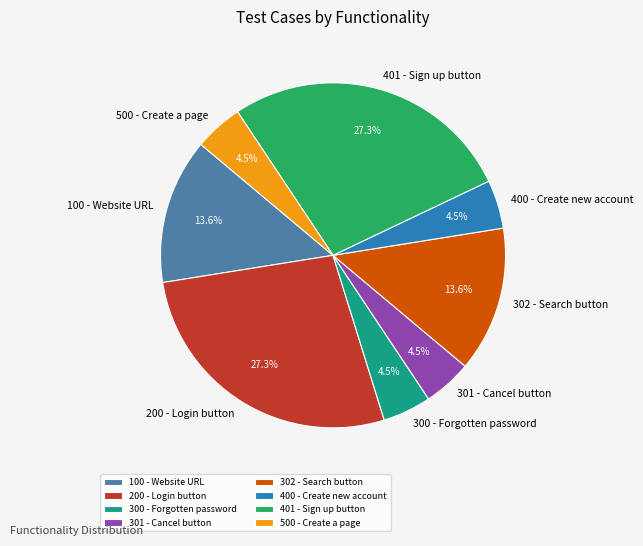

Between 500 - Create a page and 200 - Login button, which is larger?

200 - Login button